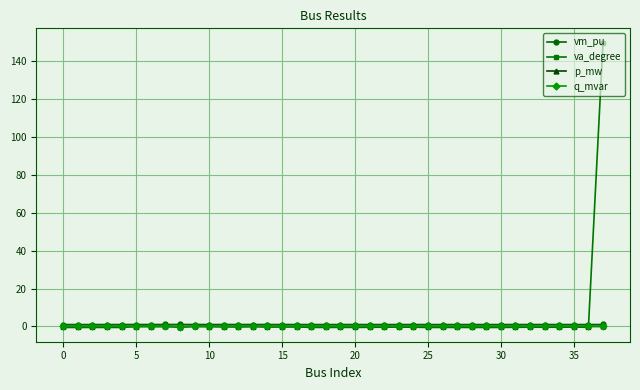

True or false: q_mvar has more than 0 points higher than both neighbors.

True